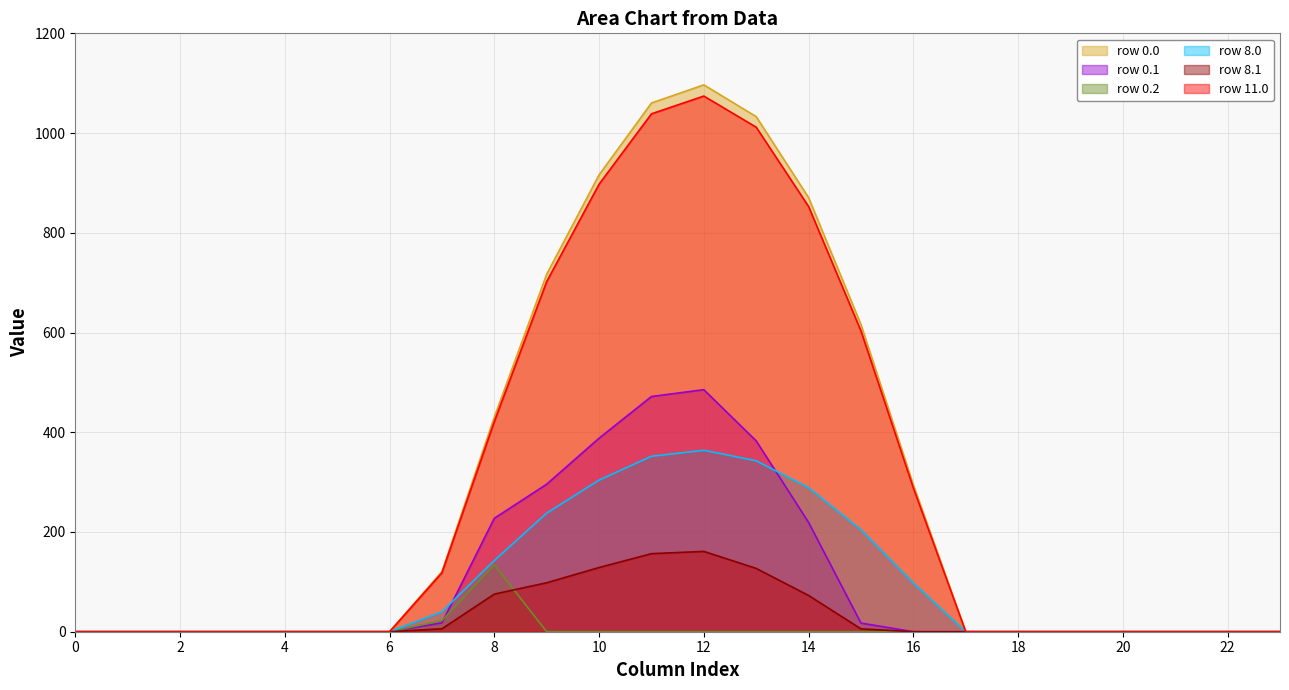

How many lines are shown in the chart?

6